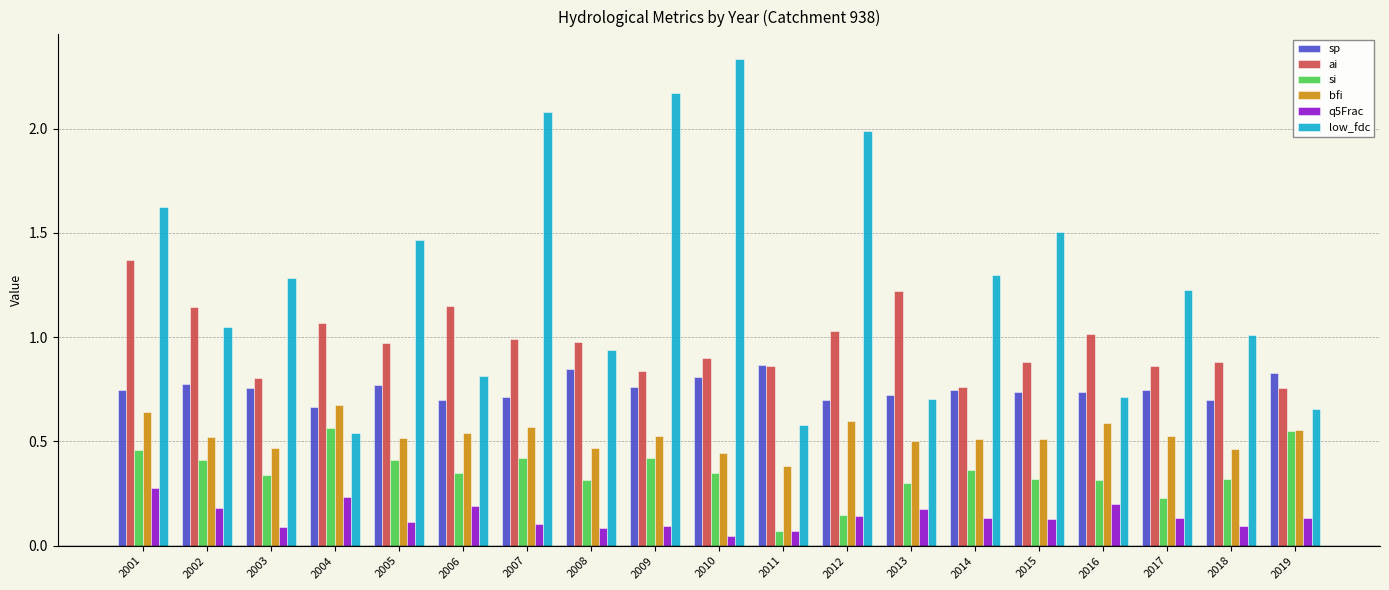

What is the sum of all si values?

6.7